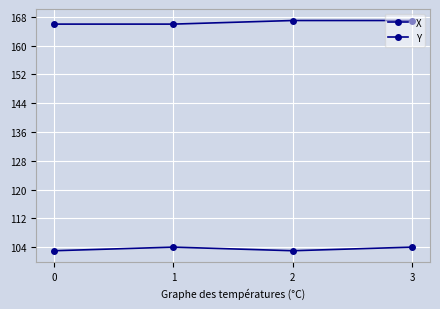

At which category does Y reach its first local peak?

1